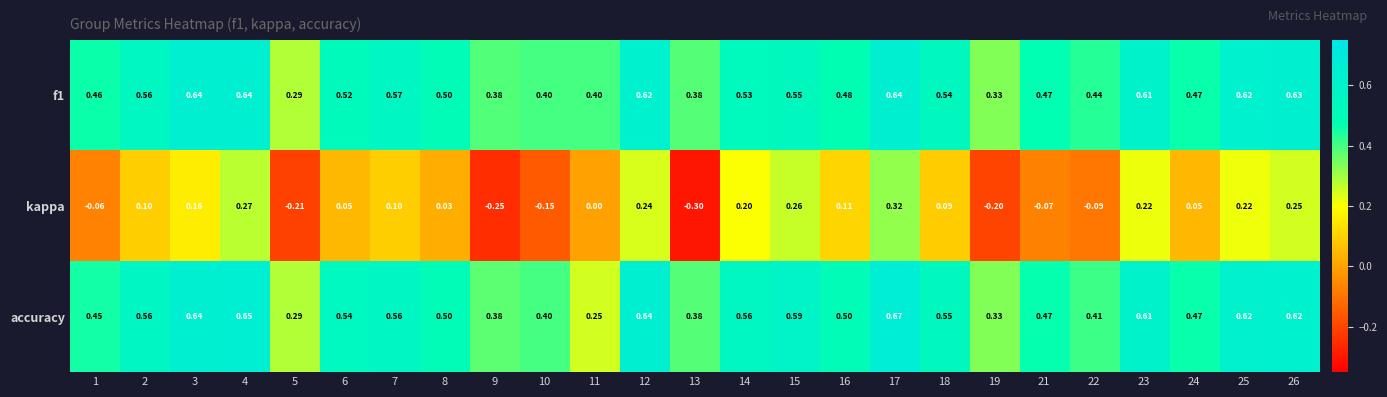

Is the value of f1 at 13 greater than the value of accuracy at 16?

No